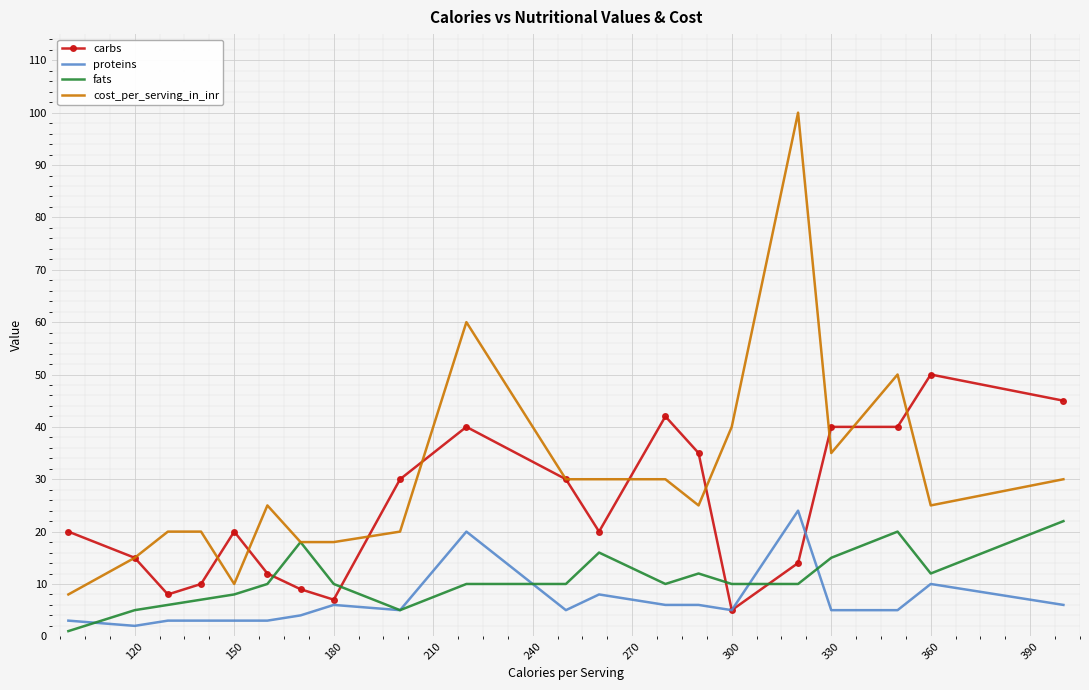

Reading right to left, what are all the values shown in this chart?

carbs: 45	50	40	40	14	5	35	42	20	30	40	30	7	9	12	20	10	8	15	20
proteins: 6	10	5	5	24	5	6	6	8	5	20	5	6	4	3	3	3	3	2	3
fats: 22	12	20	15	10	10	12	10	16	10	10	5	10	18	10	8	7	6	5	1
cost_per_serving_in_inr: 30	25	50	35	100	40	25	30	30	30	60	20	18	18	25	10	20	20	15	8